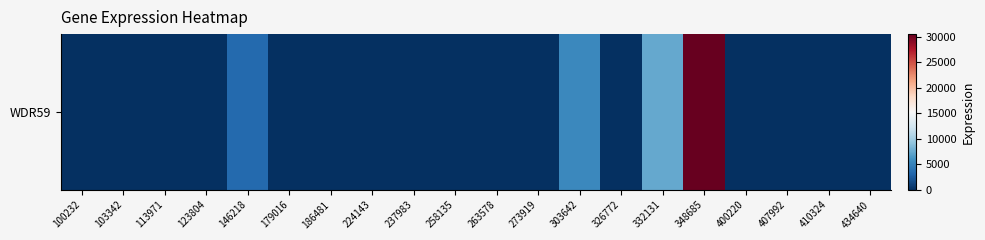

How many series are shown in this chart?

1